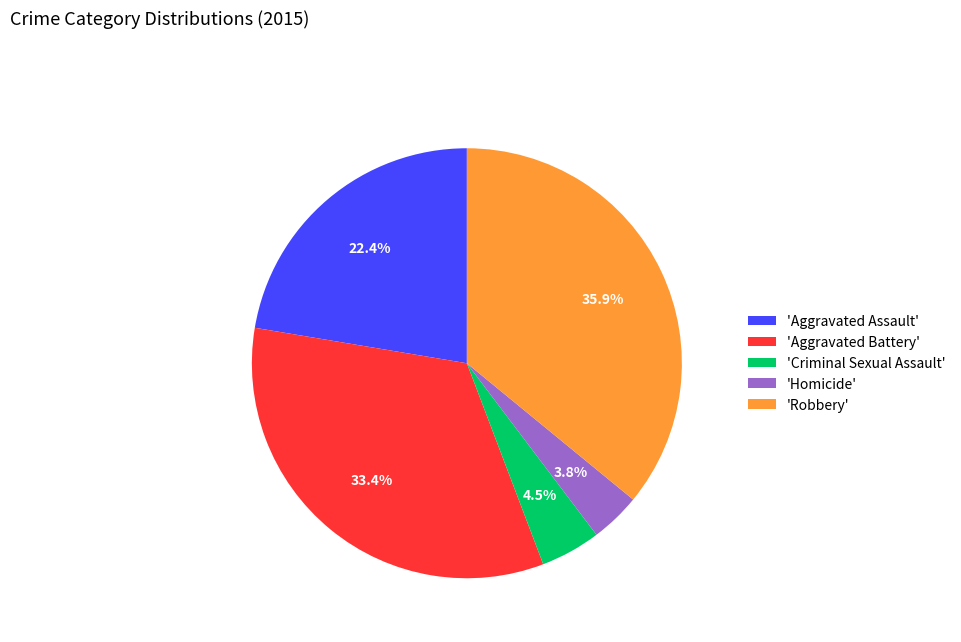

To the nearest percent, what is the difference between the largest and smallest slice percentages?

32%